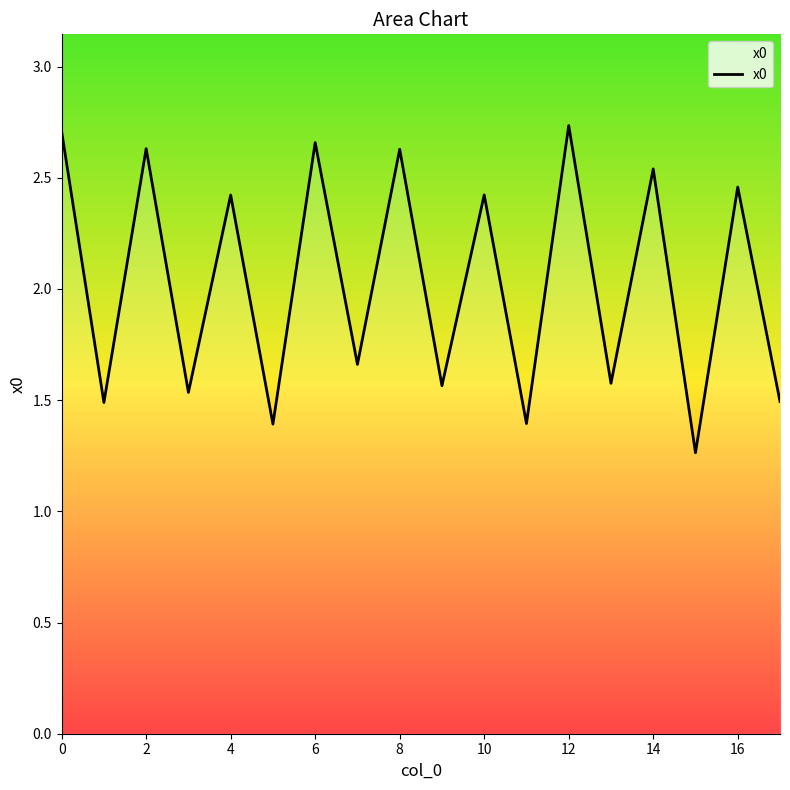

At which label is the value closest to 1?

15